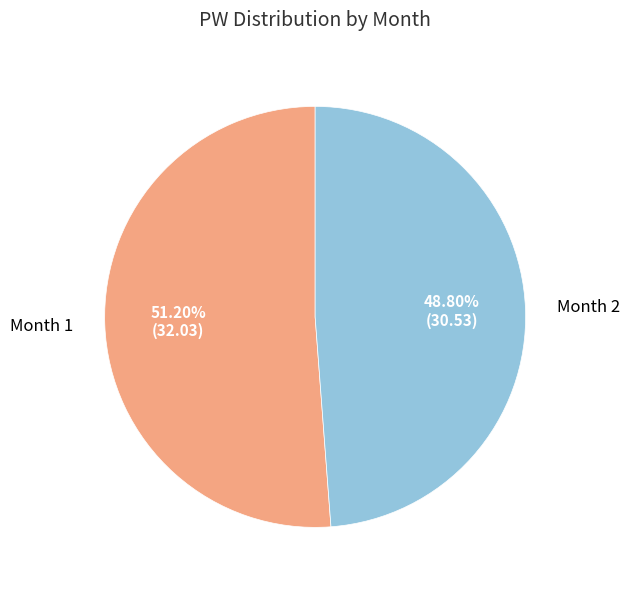

To the nearest percent, what is the difference between the largest and smallest slice percentages?

2%